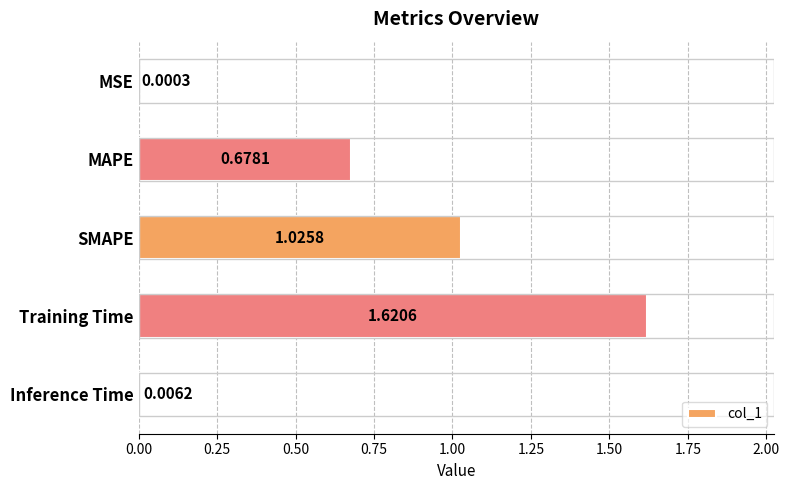

What is the sum of all values?

3.3